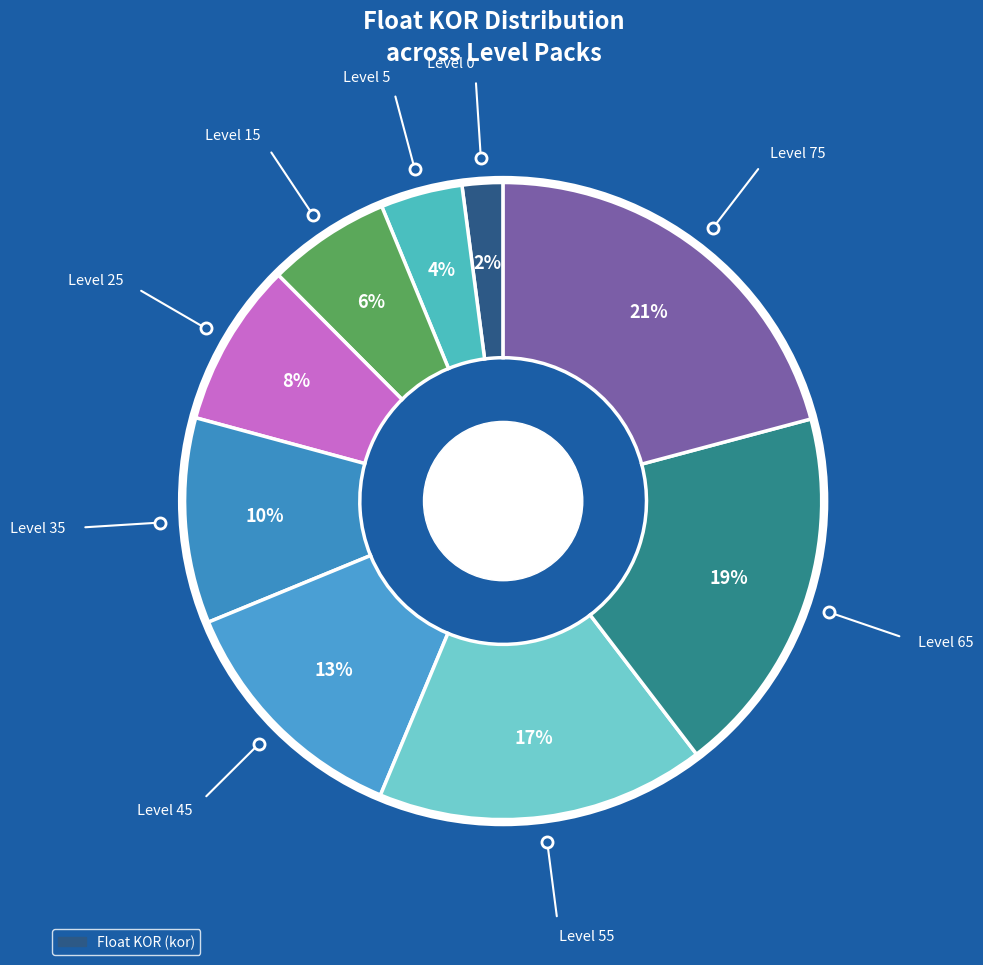

Is there any slice that represents more than half of the pie?

No